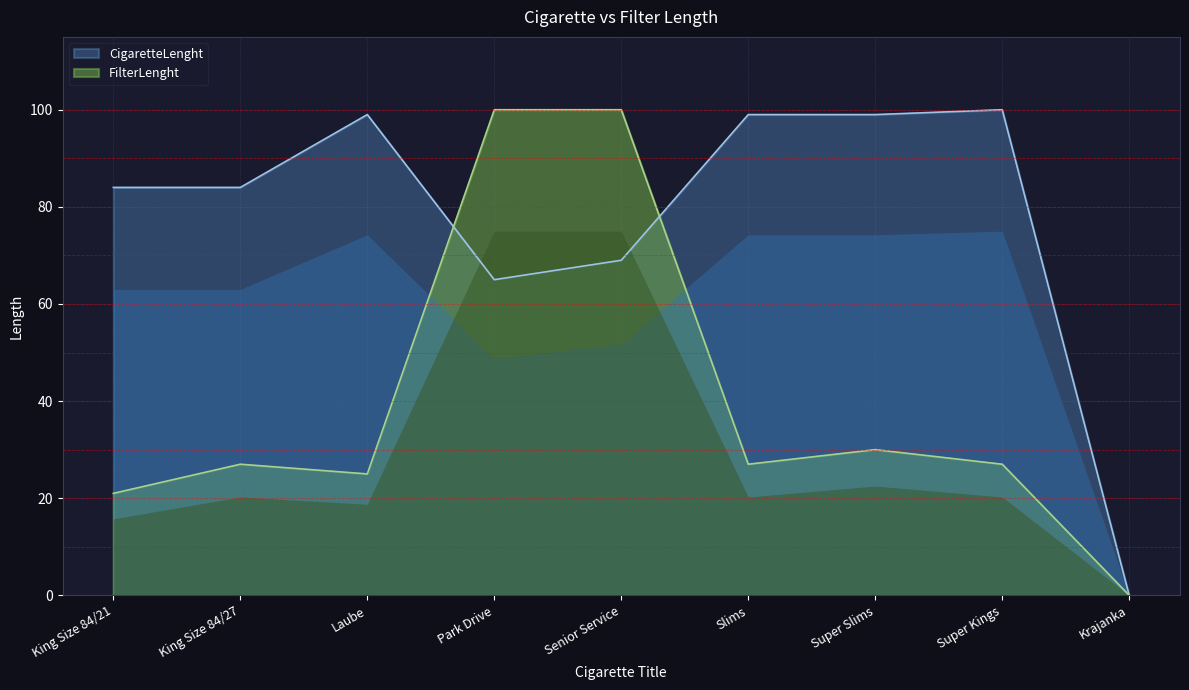

What is the approximate value of CigaretteLenght at King Size 84/21?

84